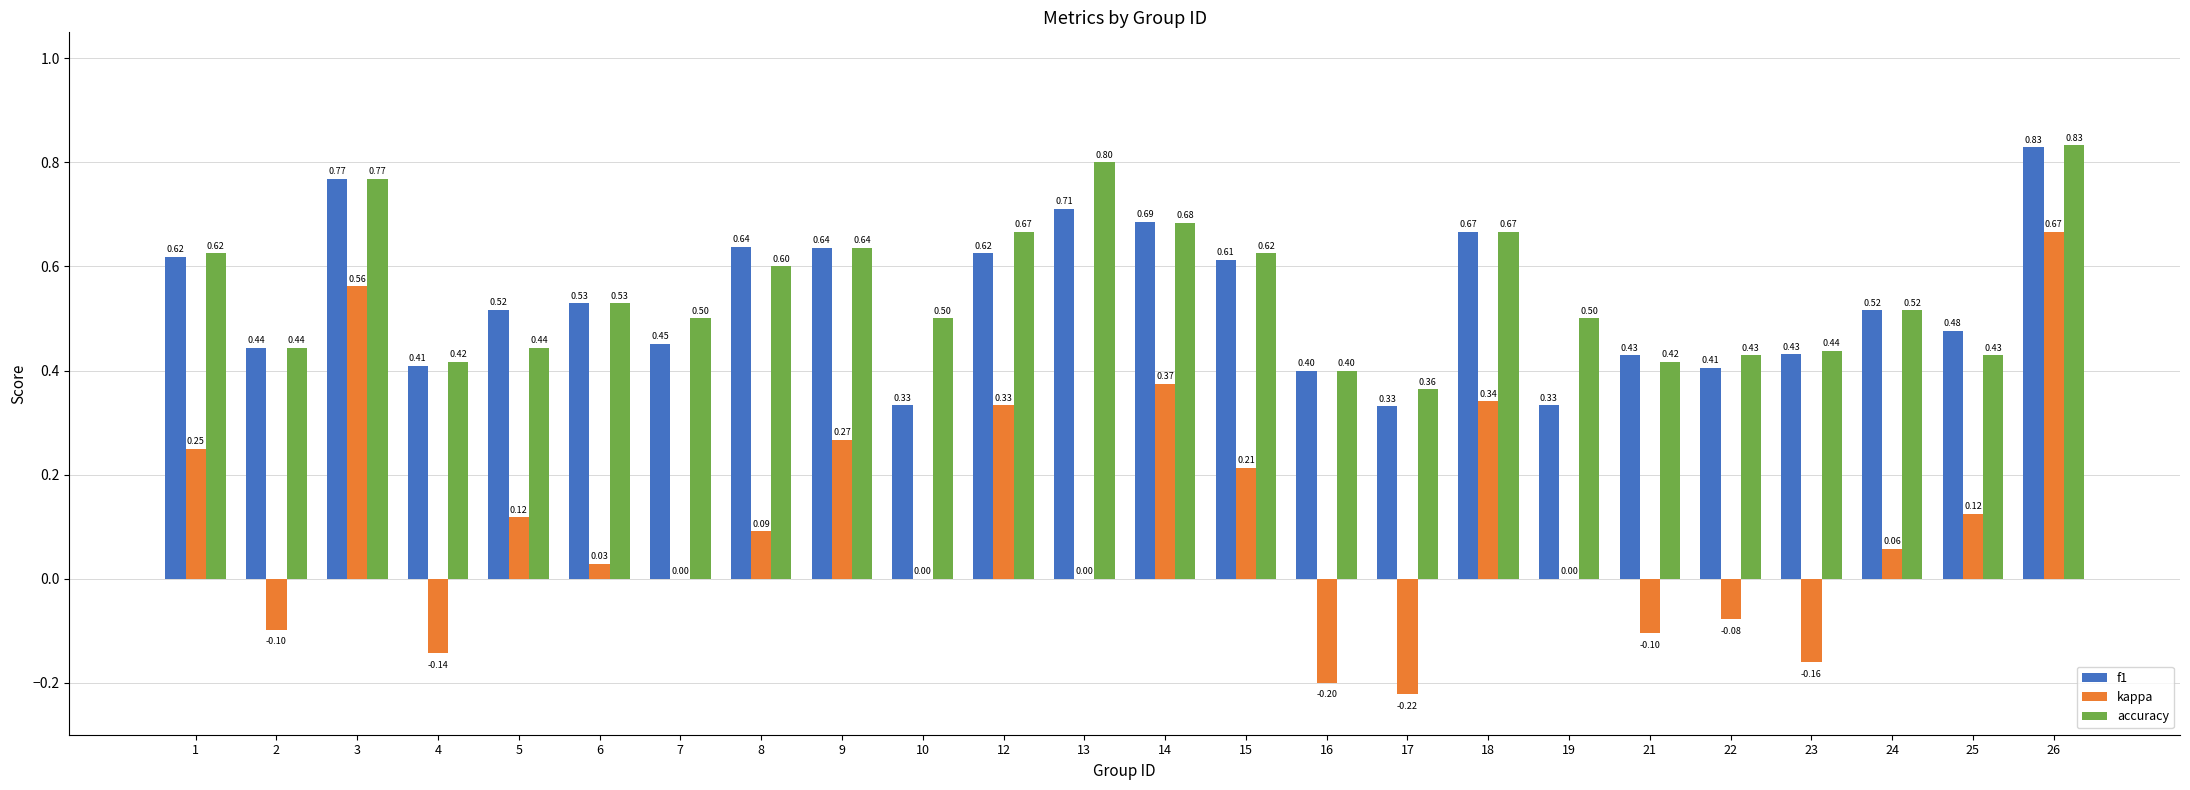

At which category is the sum across all series the highest?

26